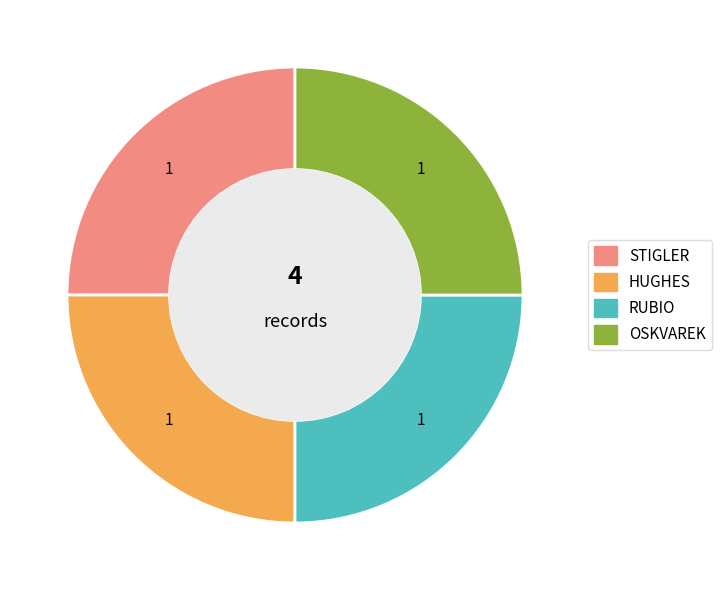

Approximately how many times larger is the value at RUBIO compared to HUGHES?

1.0